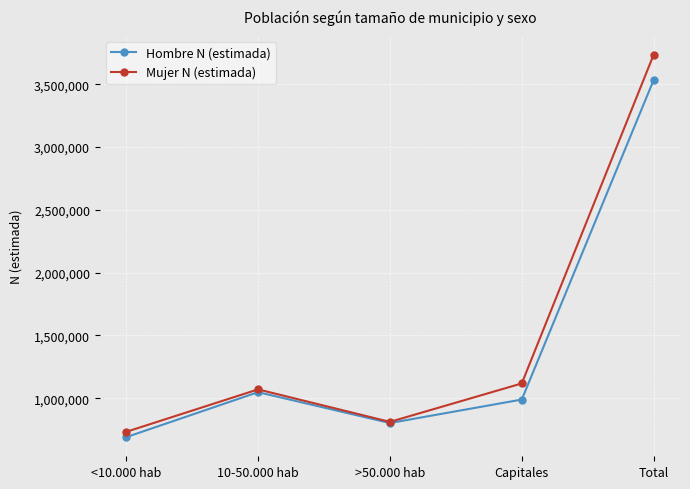

Rank the series by their maximum value, from highest to lowest.

Mujer N (estimada), Hombre N (estimada)